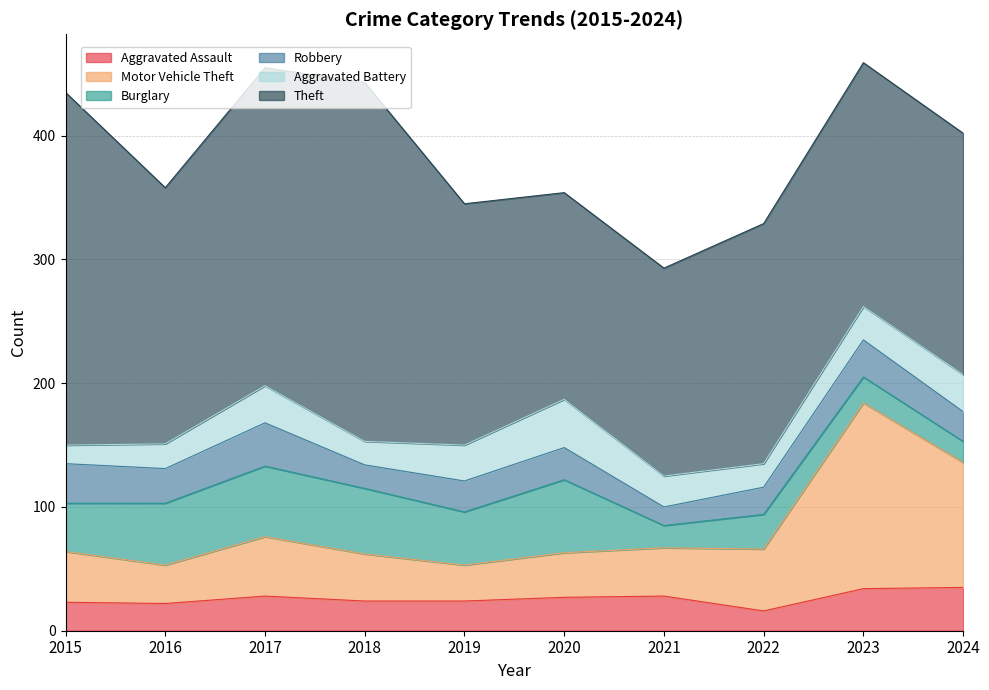

Which label corresponds to the smallest value in the chart?

2021